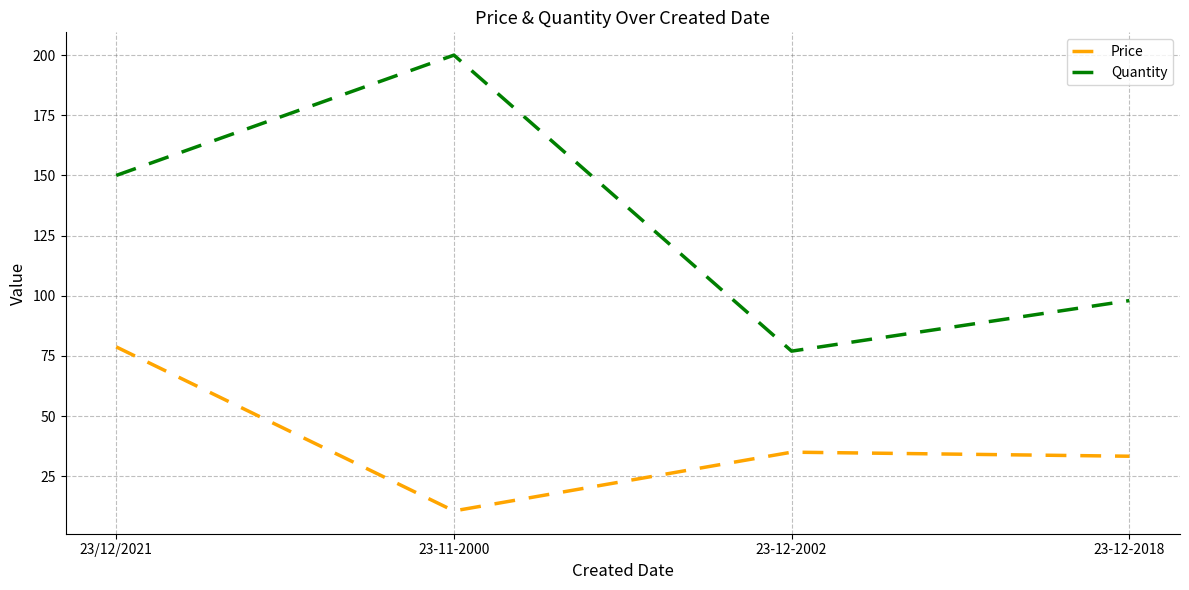

Where is Quantity nearest to the value 138?

23/12/2021